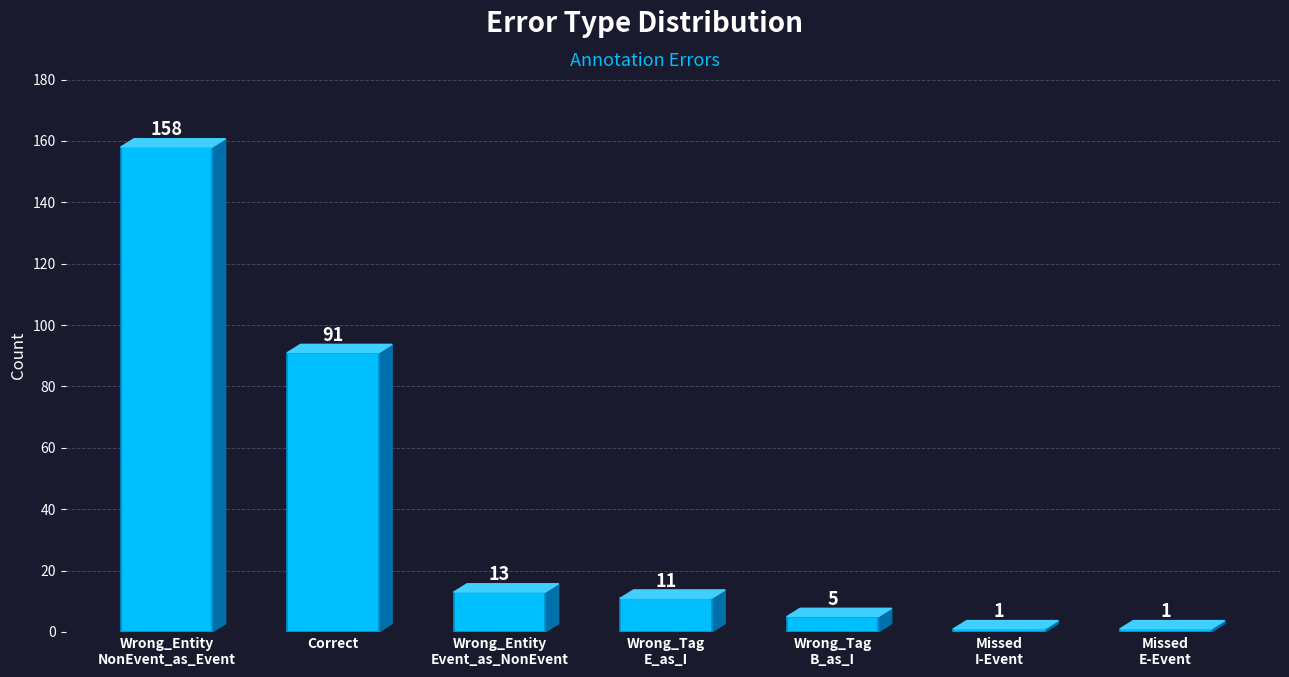

What is the value of the 6th bar from the left?

1